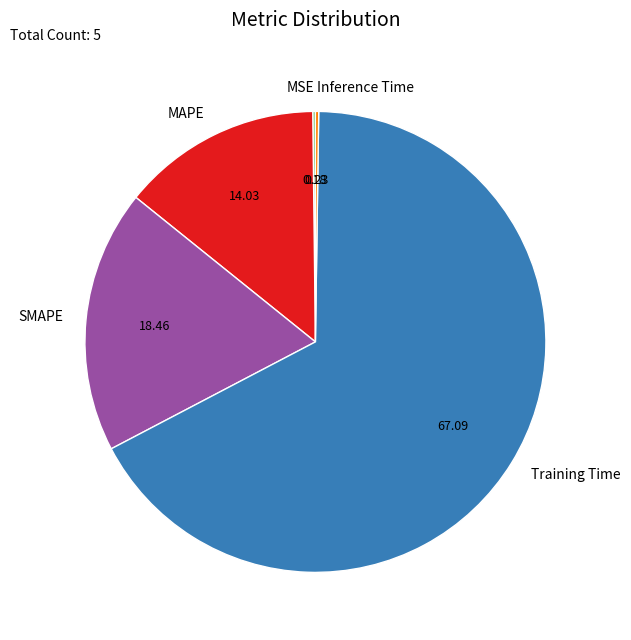

Does any single category account for the majority?

Yes